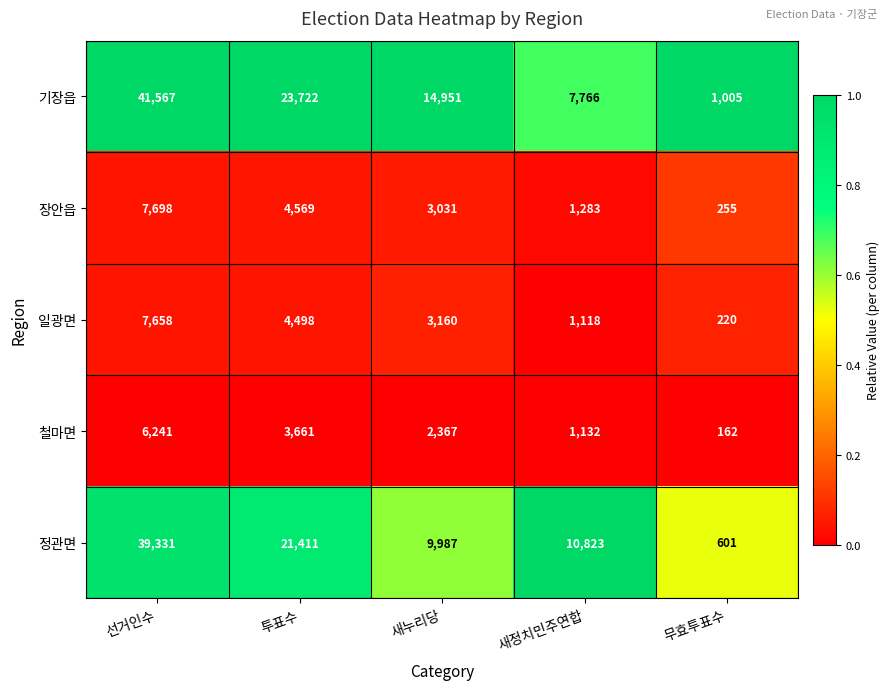

What is the minimum value for 일광면?

220